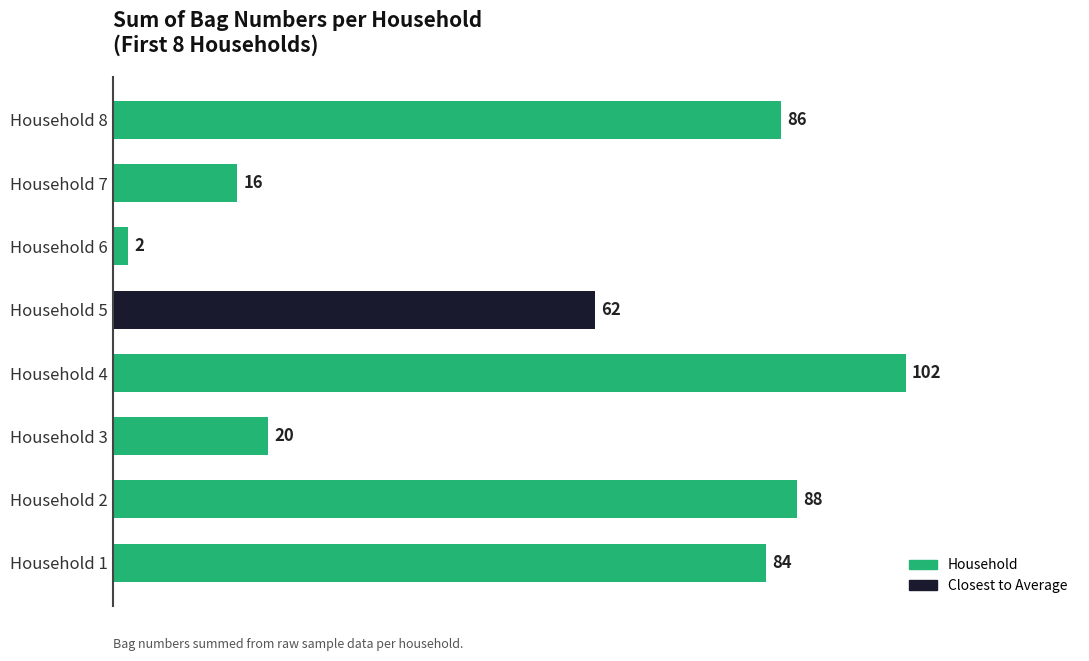

What is the change in value from Household 3 to Household 7?

-4